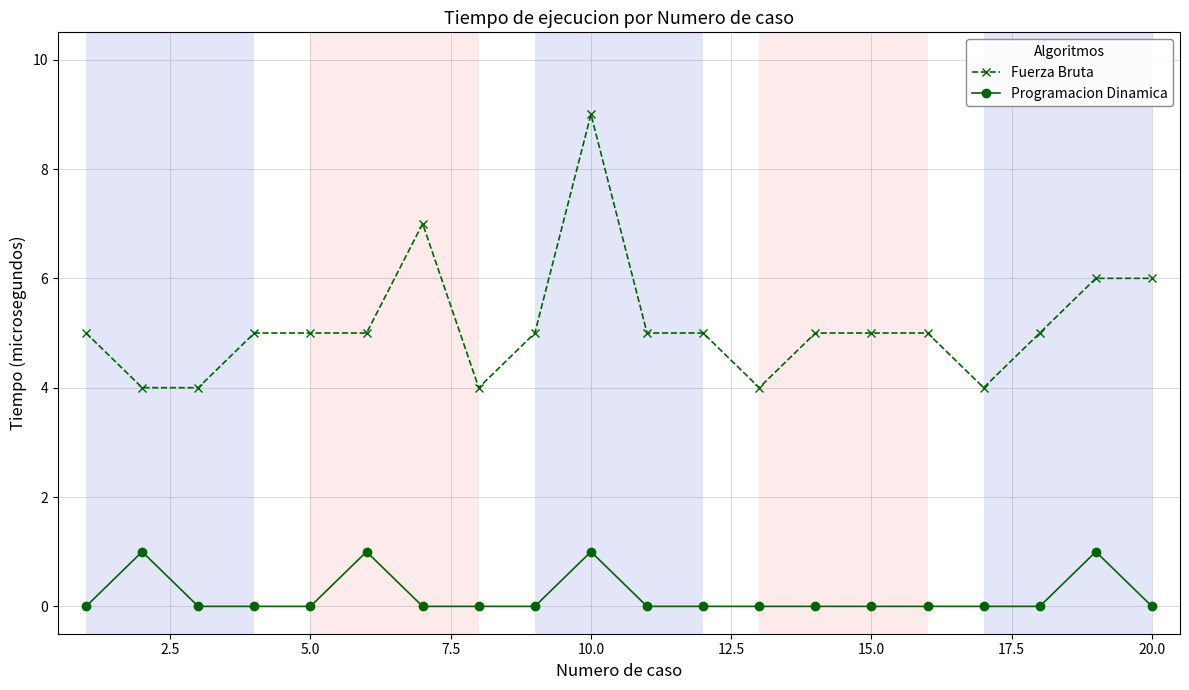

What is the lowest value of the Fuerza Bruta series?

4